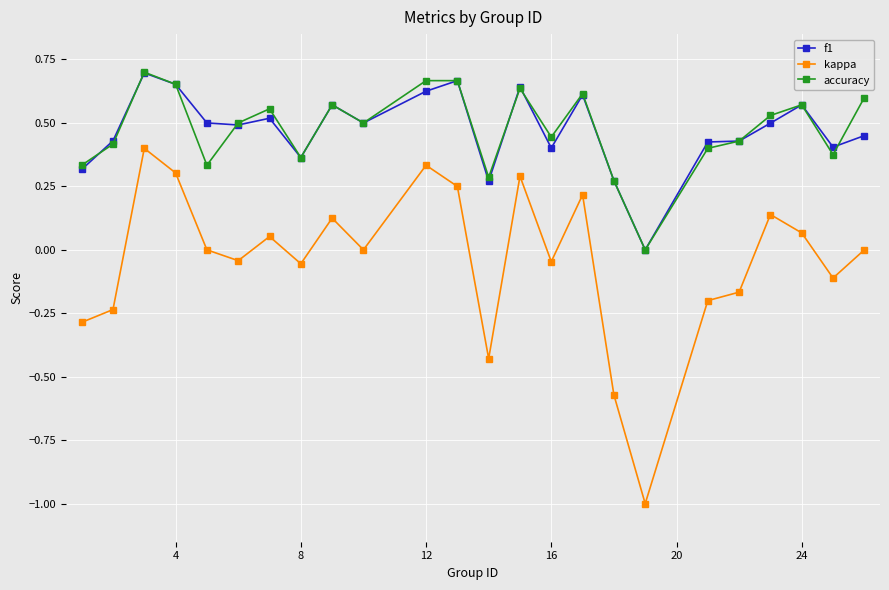

True or false: accuracy and kappa cross at least once.

False